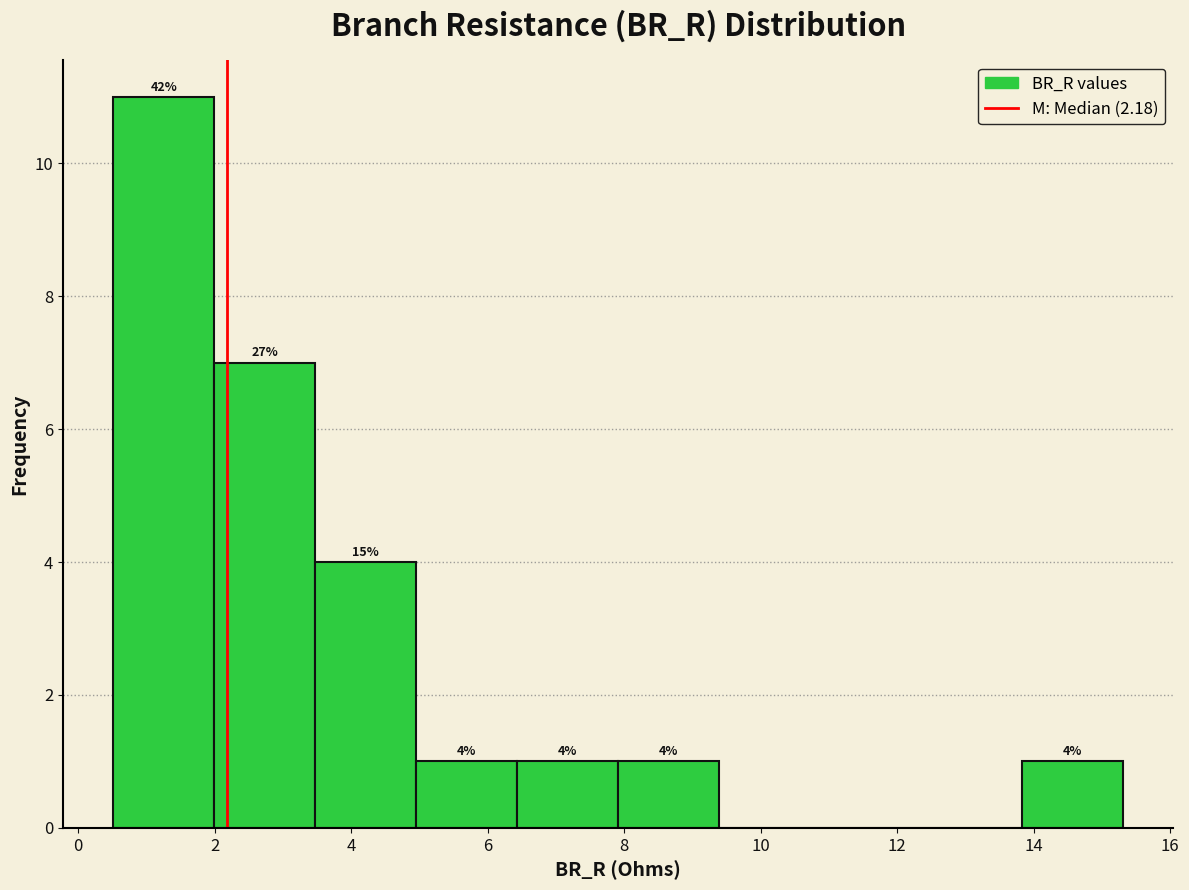

Which range on the x-axis has the tallest bar?

0.6 to 2.0